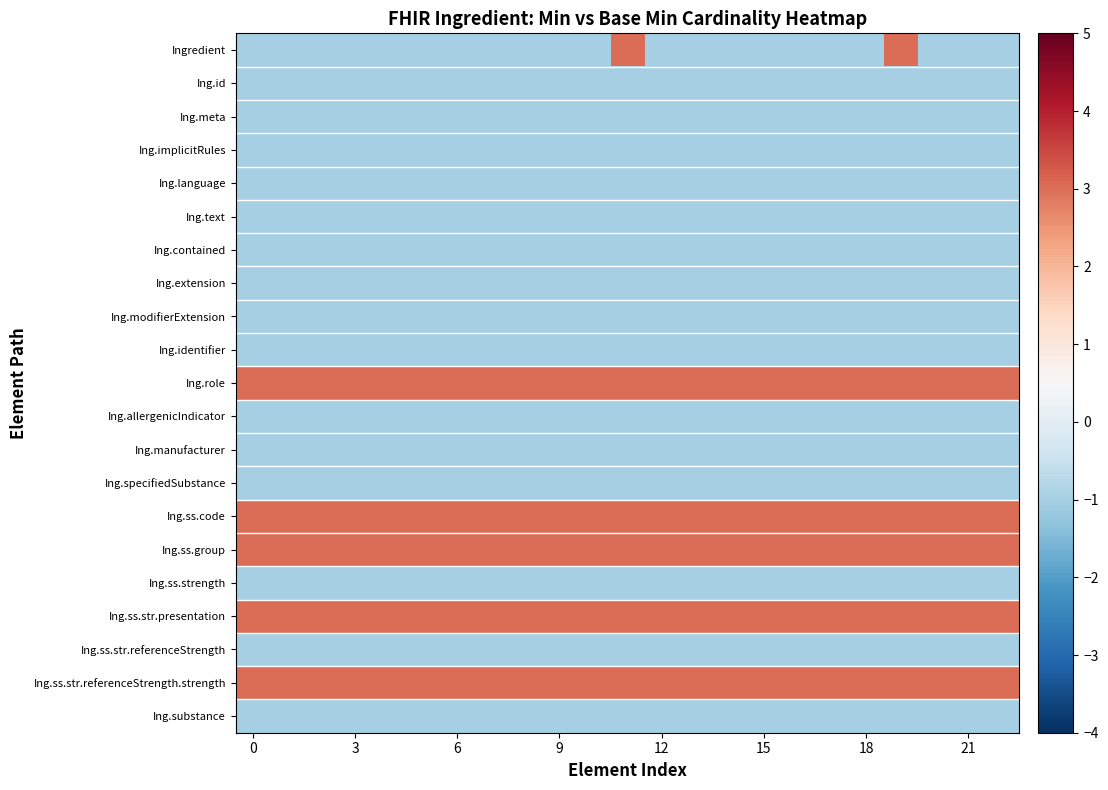

What is the maximum value shown in the chart?

3